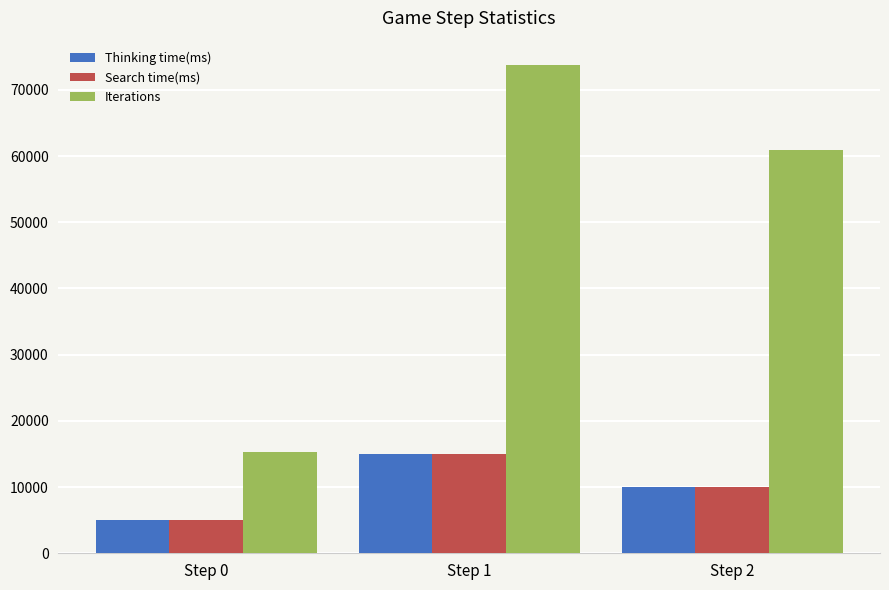

Where does the Thinking time(ms) series first go above 10000?

Step 1